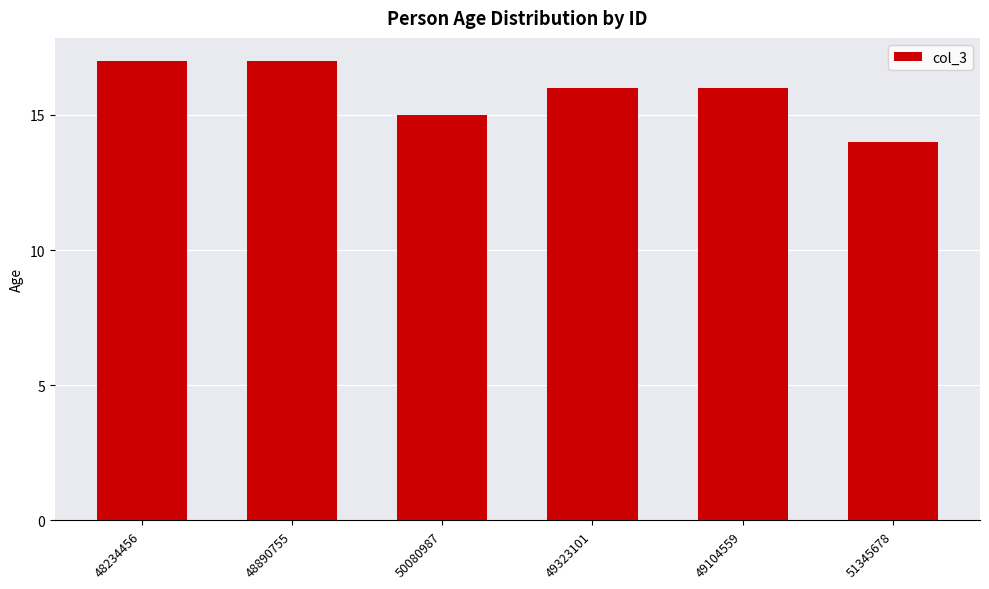

What is the label of the 1st bar from the right?

51345678